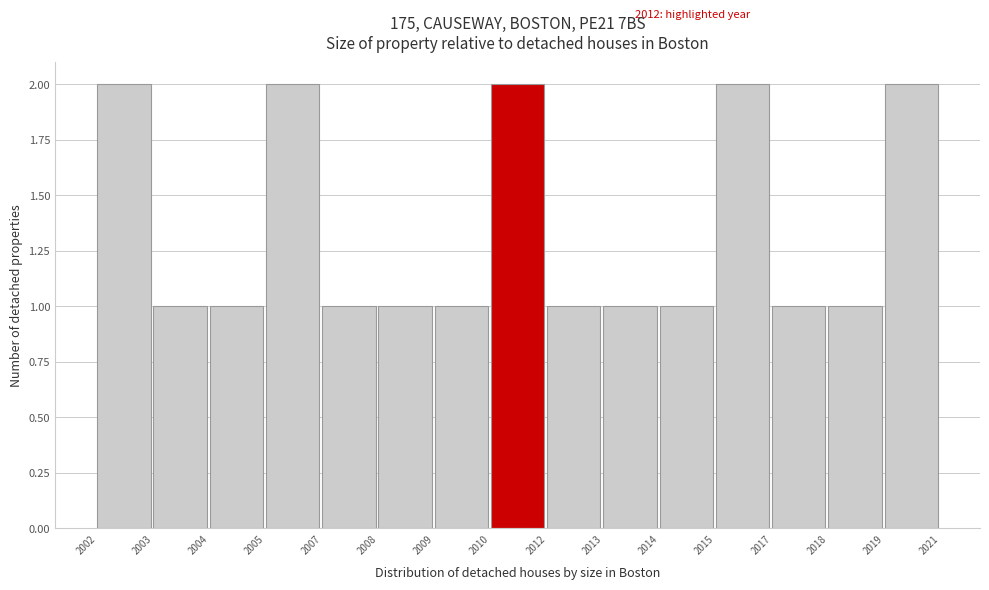

Reading left to right, list all the values displayed in this chart.

2	1	1	2	1	1	1	2	1	1	1	2	1	1	2